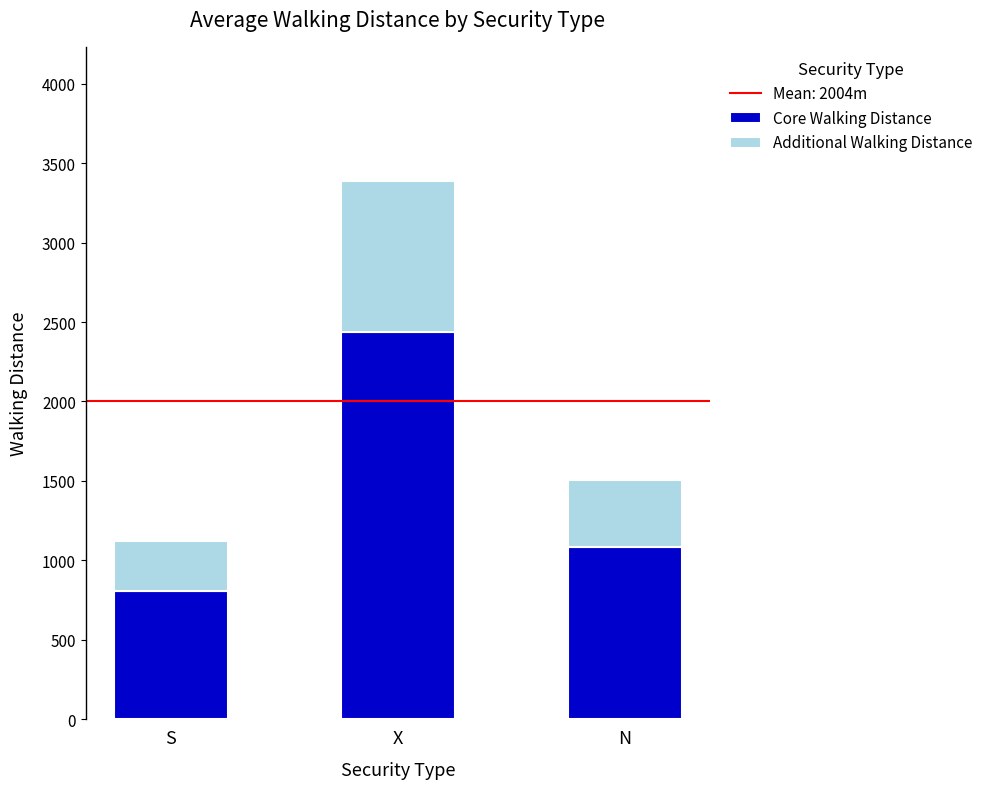

List the labels in order of Core Walking Distance value, smallest first.

S, N, X